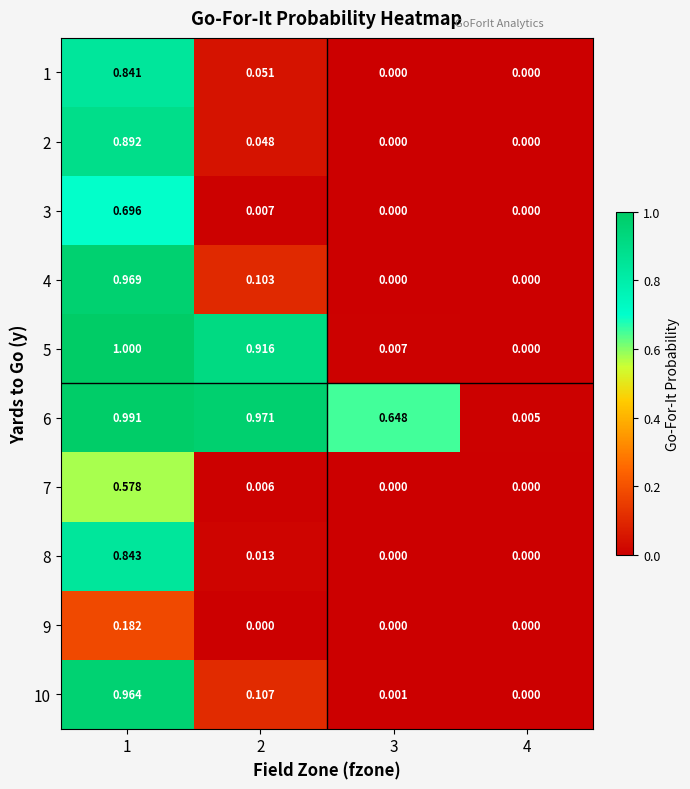

Is the value of 3 at 2 greater than the value of 8 at 2?

No